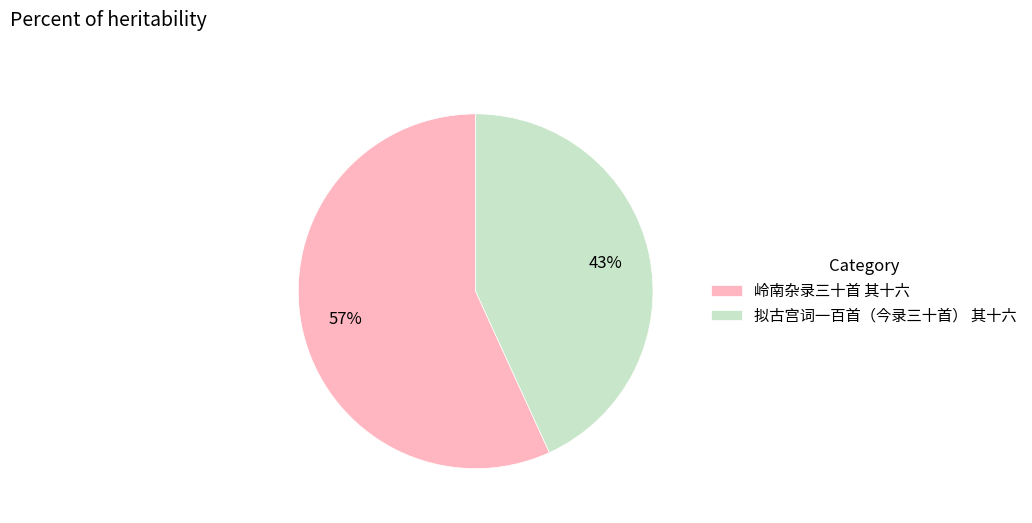

Do 岭南杂录三十首 其十六 and 拟古宫词一百首（今录三十首） 其十六 together represent more than half of the pie?

Yes